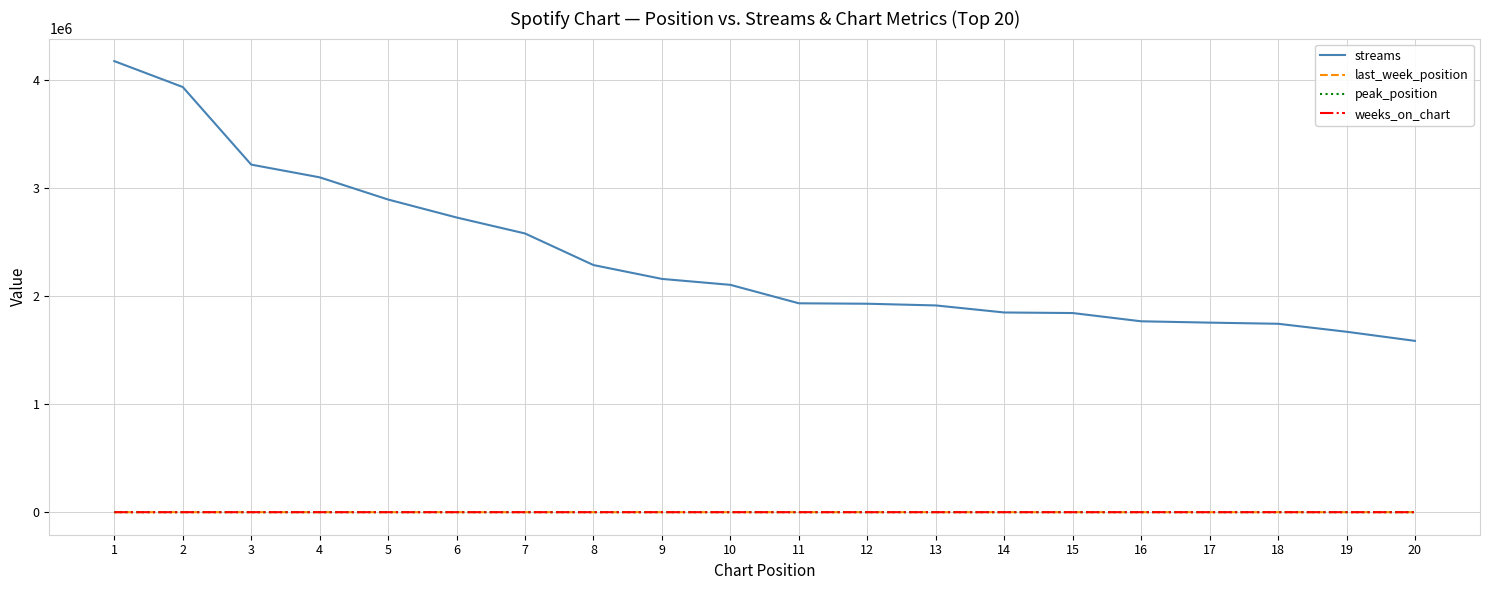

True or false: streams and last_week_position cross at least once.

False